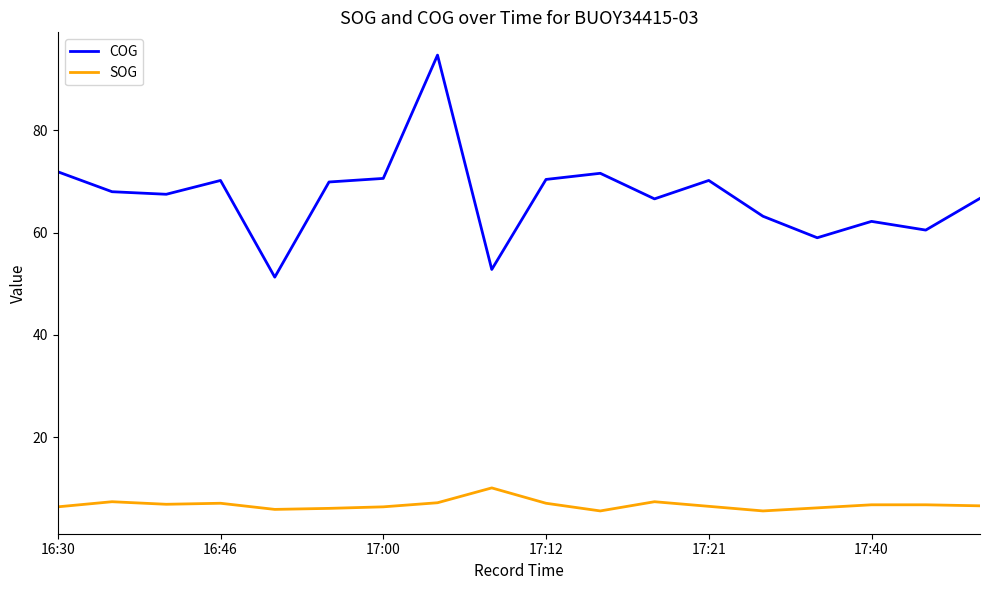

List the series in order of their overall mean, lowest first.

SOG, COG